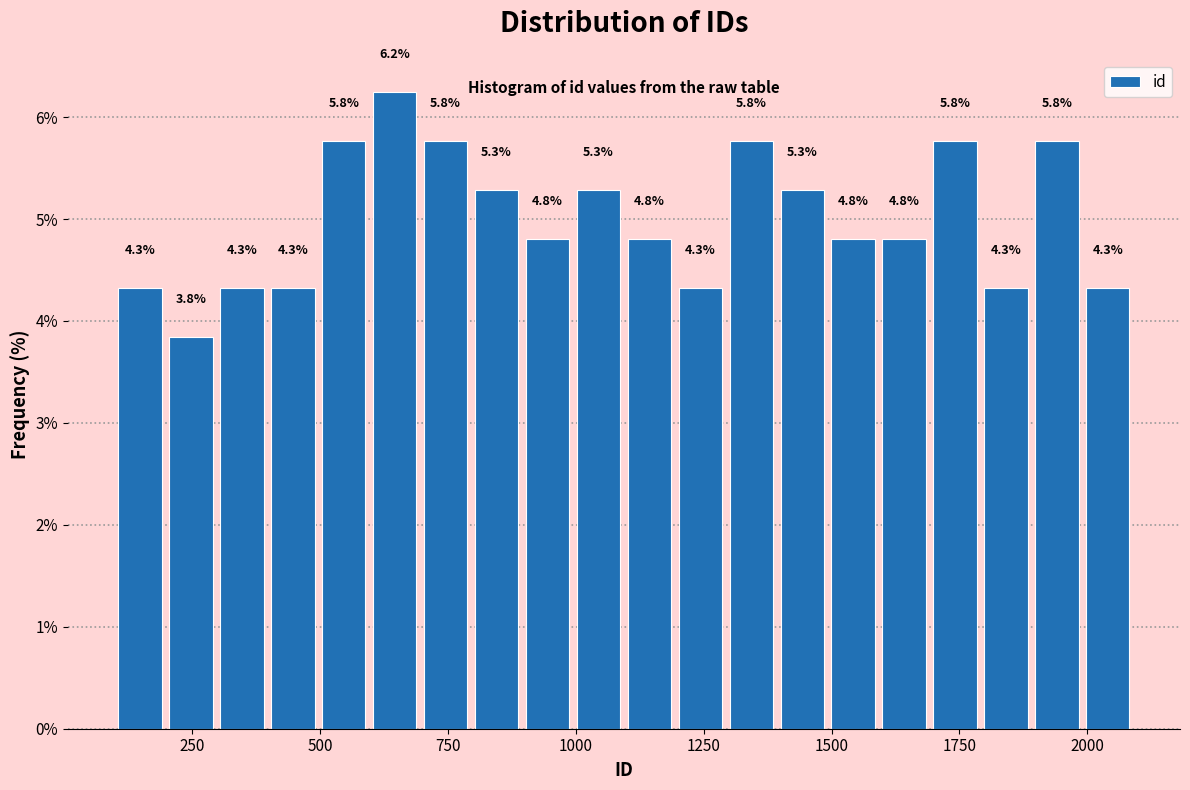

Read against the x-axis, roughly where is the centre of the tallest bar?

650